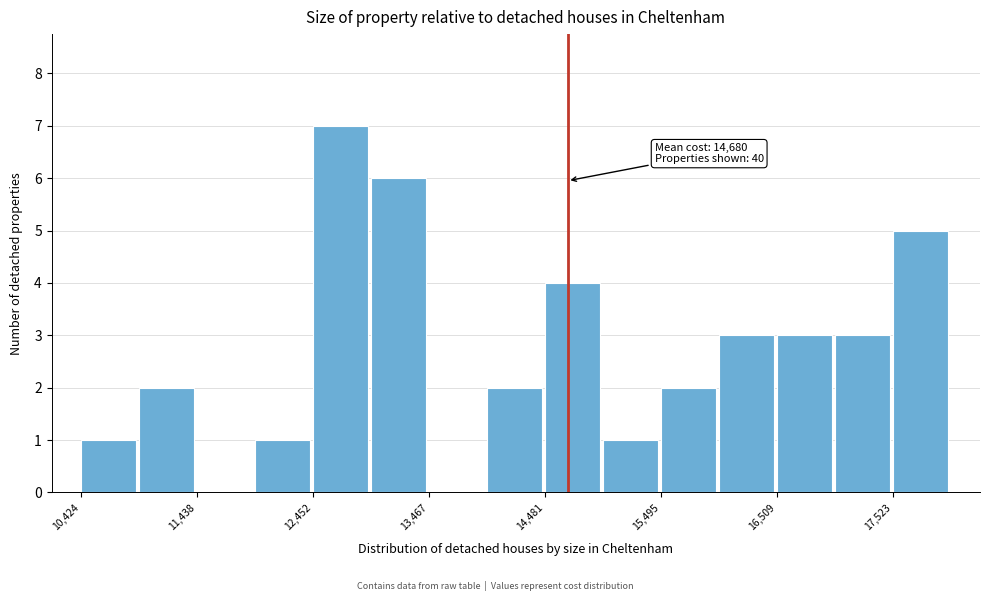

Around what value on the x-axis is the tallest bar? Give the approximate position of its centre, as read against the axis.

12600